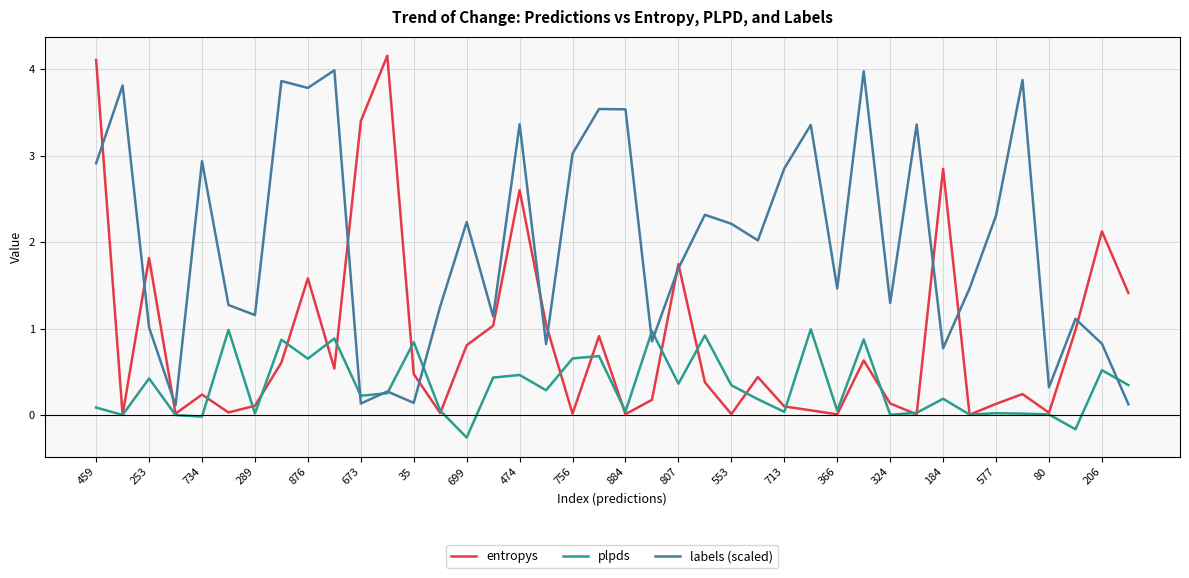

True or false: plpds has more than 2 points higher than both neighbors.

True